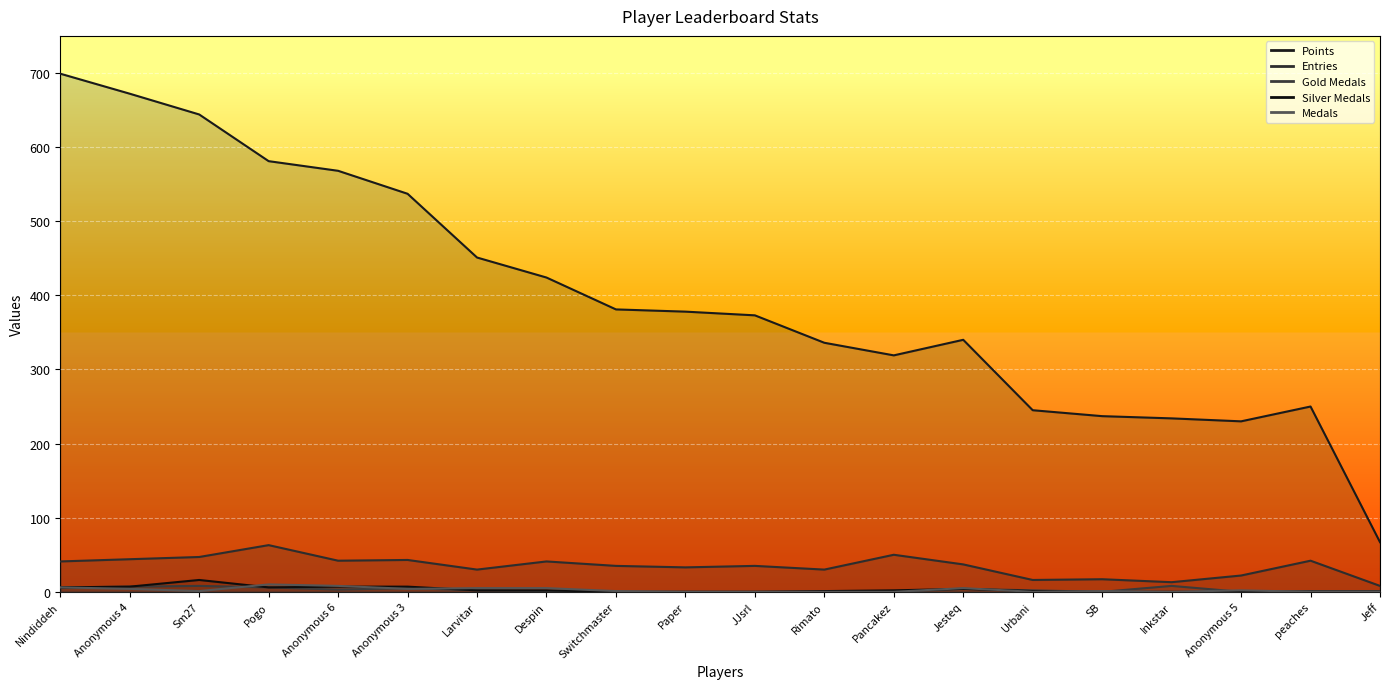

What is the label of the 17th point from the right?

Pogo